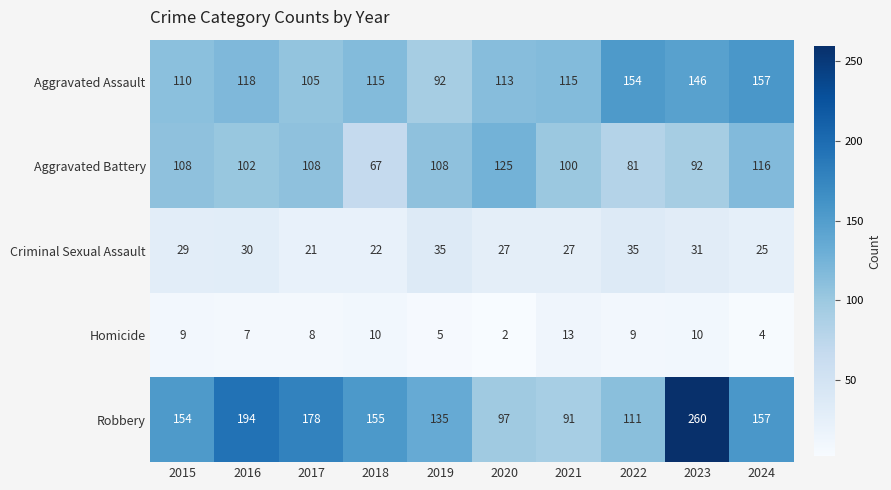

The Aggravated Battery series shows 27 at 2021. True or false?

False